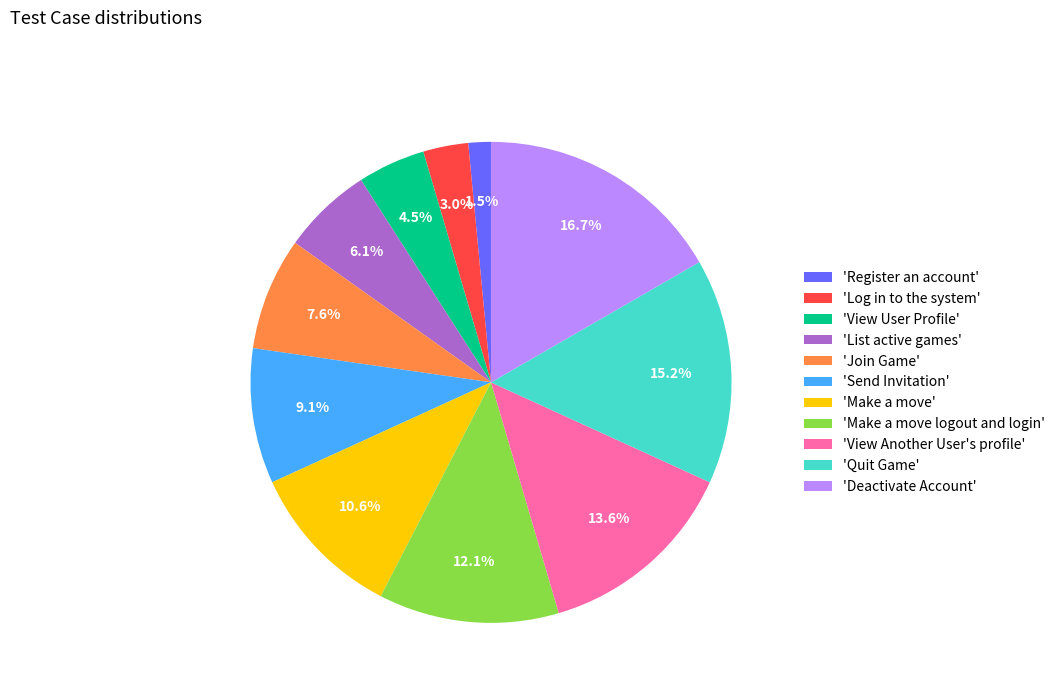

How many slices are in this pie chart?

11